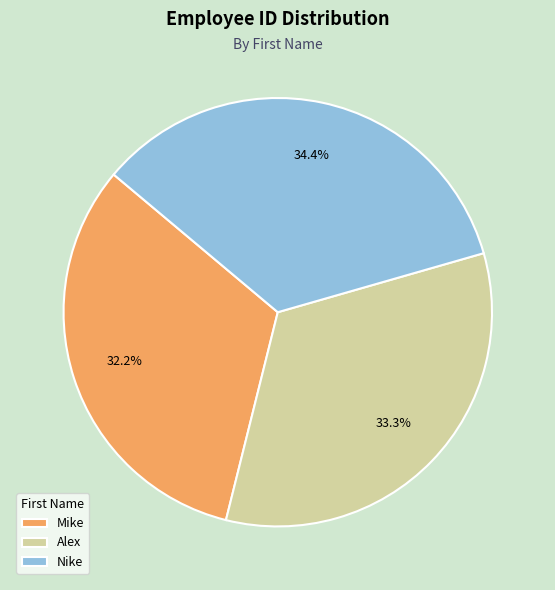

What is the ratio of the value at Alex to the value at Mike?

1.0